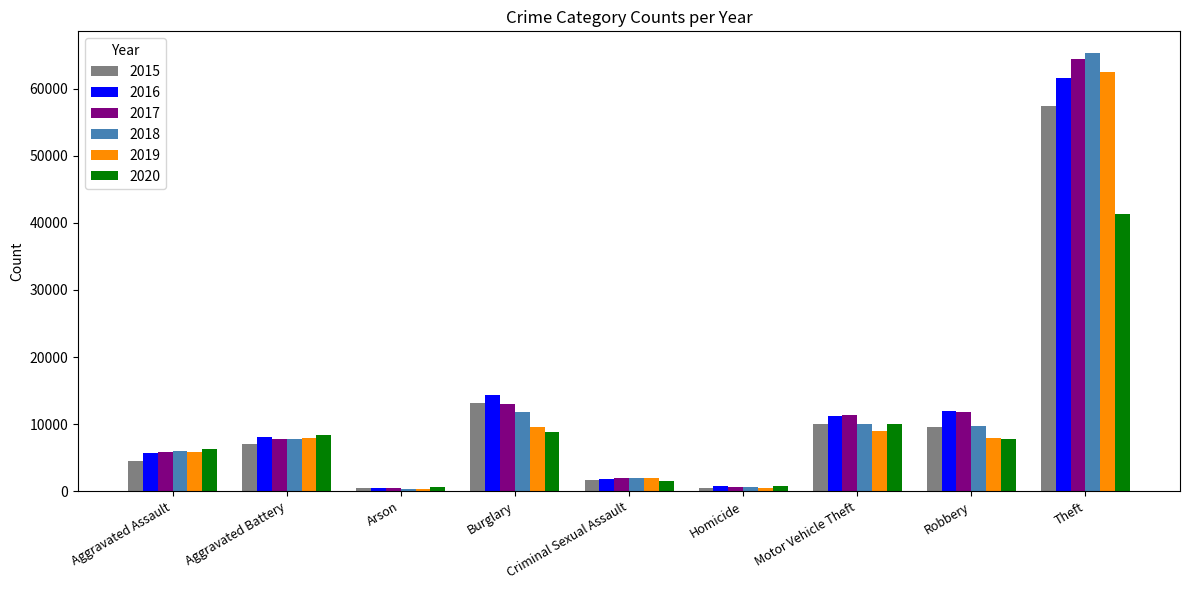

How many data points in 2019 are less than 7858?

4